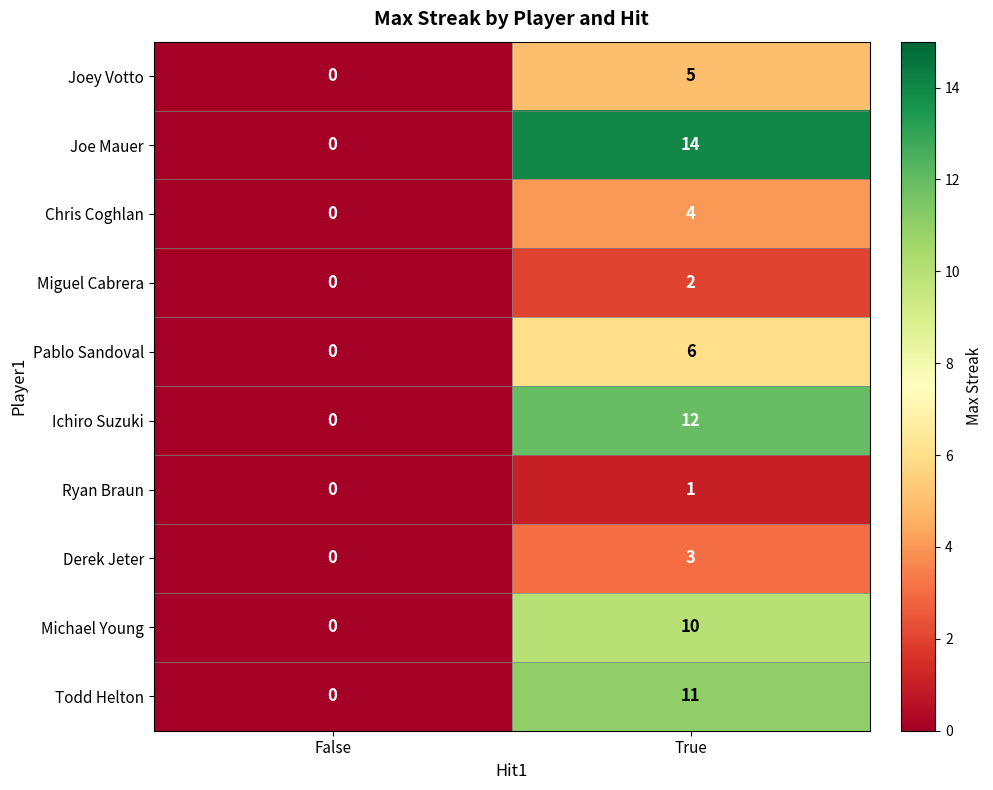

What is the sum of the Ichiro Suzuki values at True and False?

12